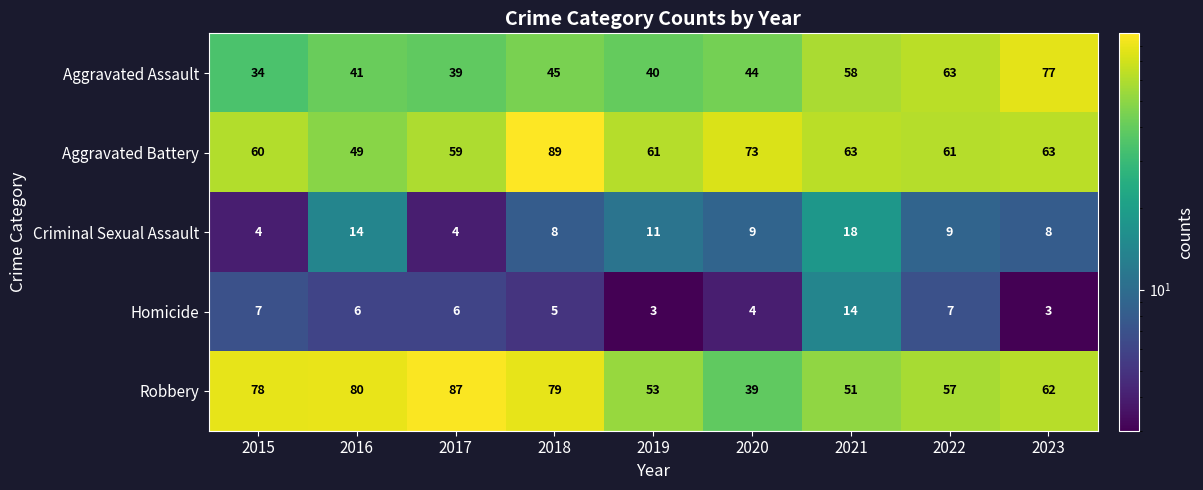

Which series has the largest range (max minus min)?

Robbery